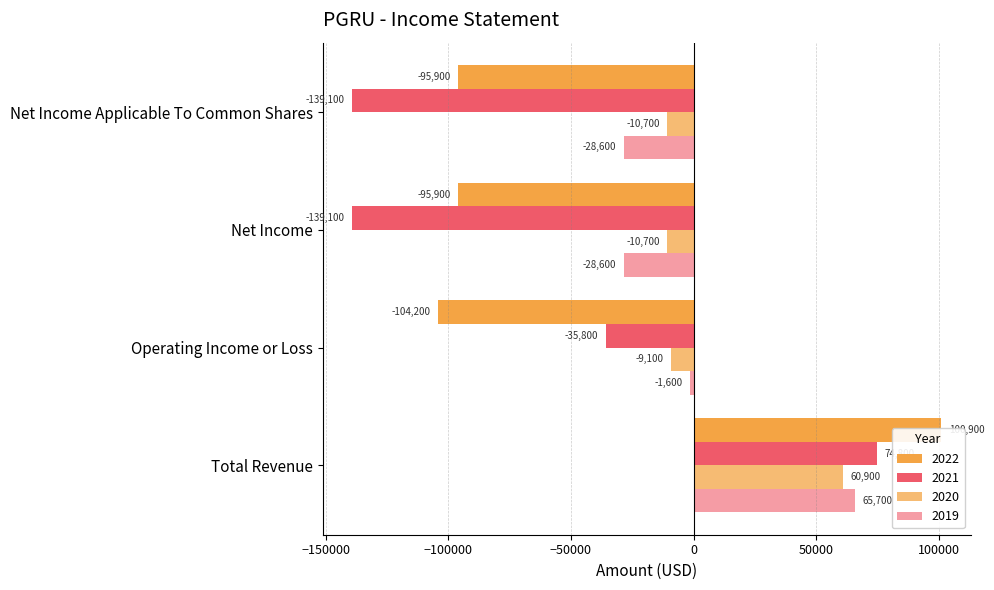

Is it true that 2021 equals 98496 at Total Revenue?

False